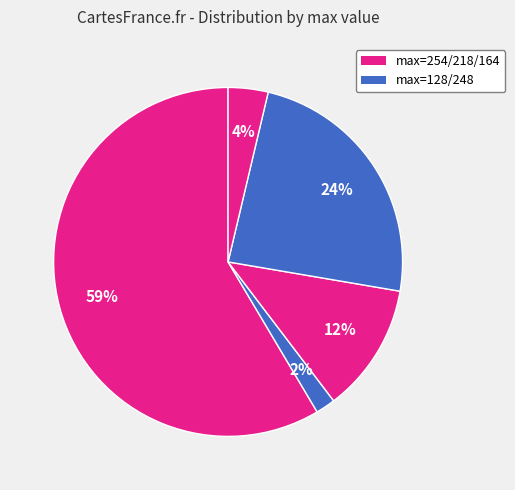

To the nearest percent, what is the average slice percentage?

20%